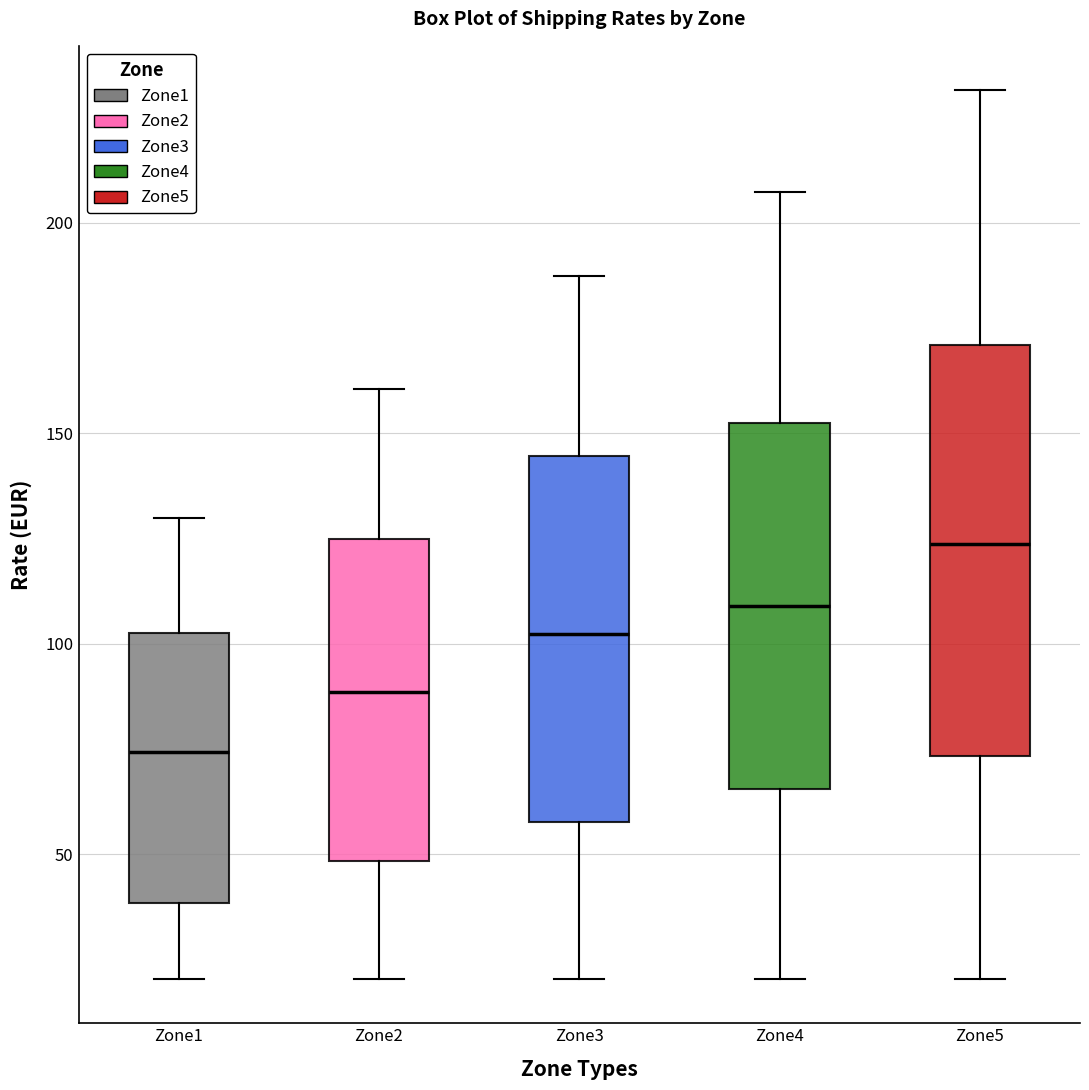

Where does the upper whisker of the box for Zone2 end on the y-axis? The values are not printed on the chart, so give them approximately, as read against the axis.

160